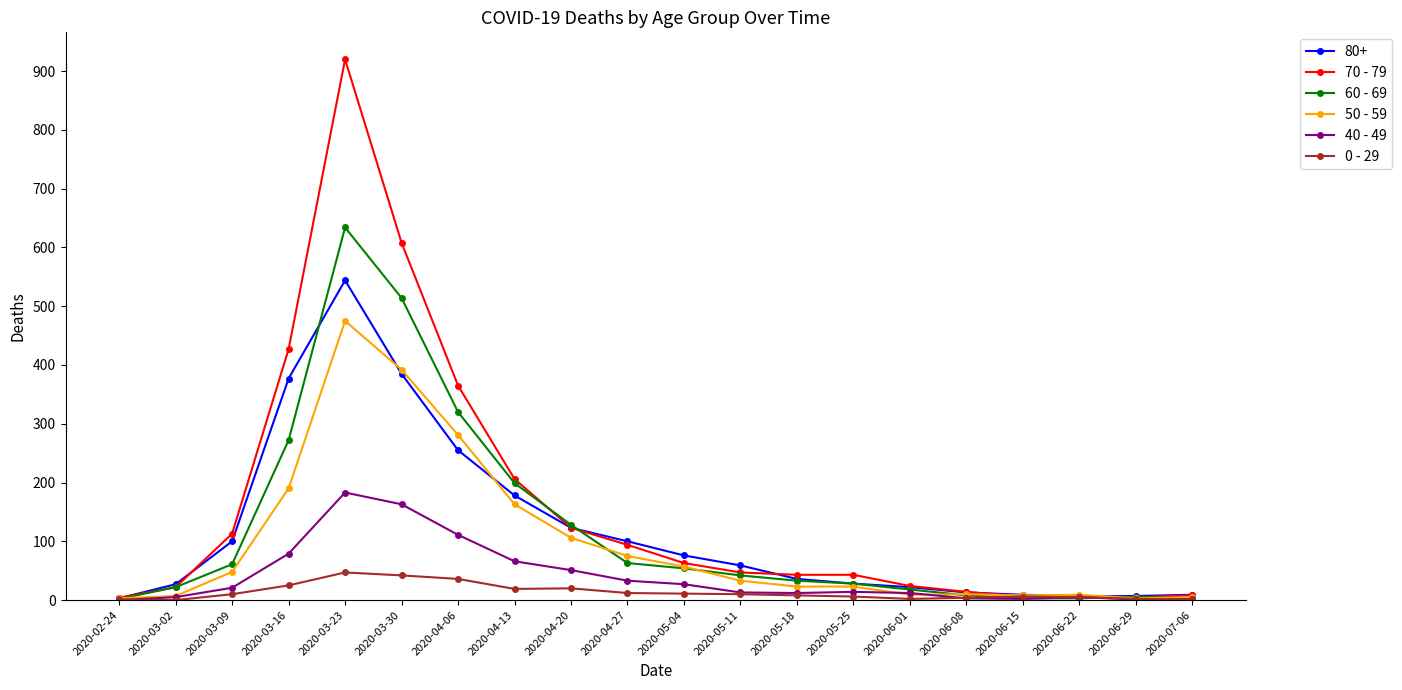

Does the chart display data point markers on the line(s)?

Yes